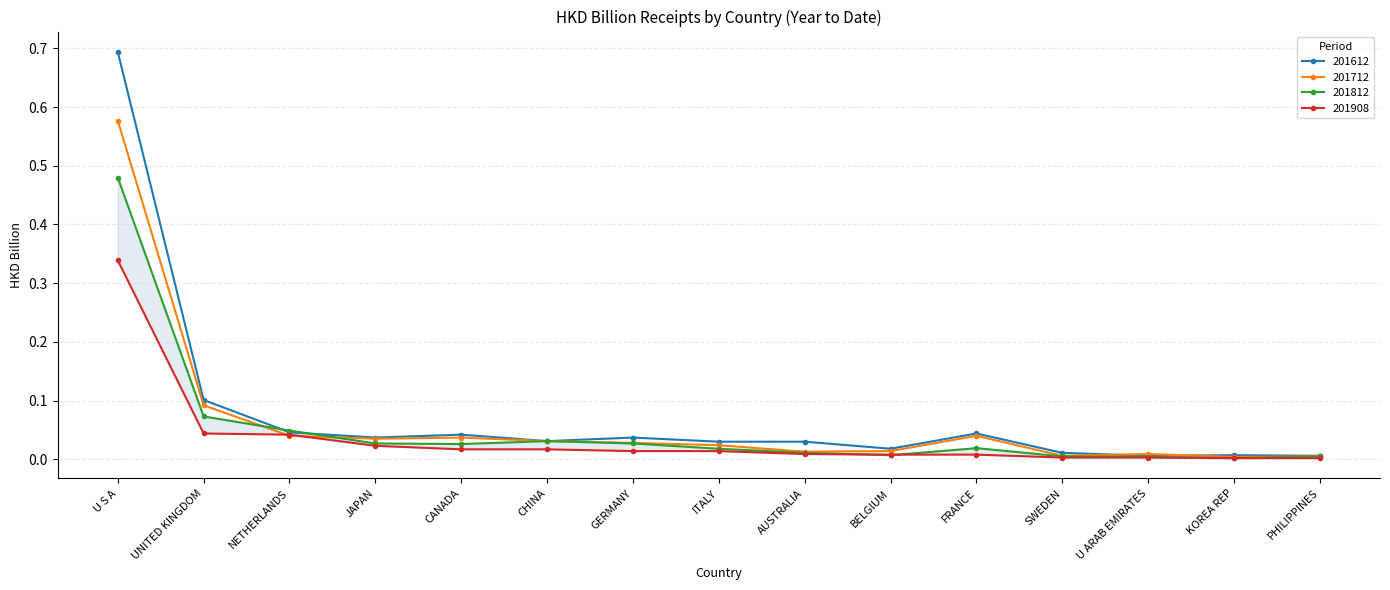

Between BELGIUM and UNITED KINGDOM, which is larger?

UNITED KINGDOM